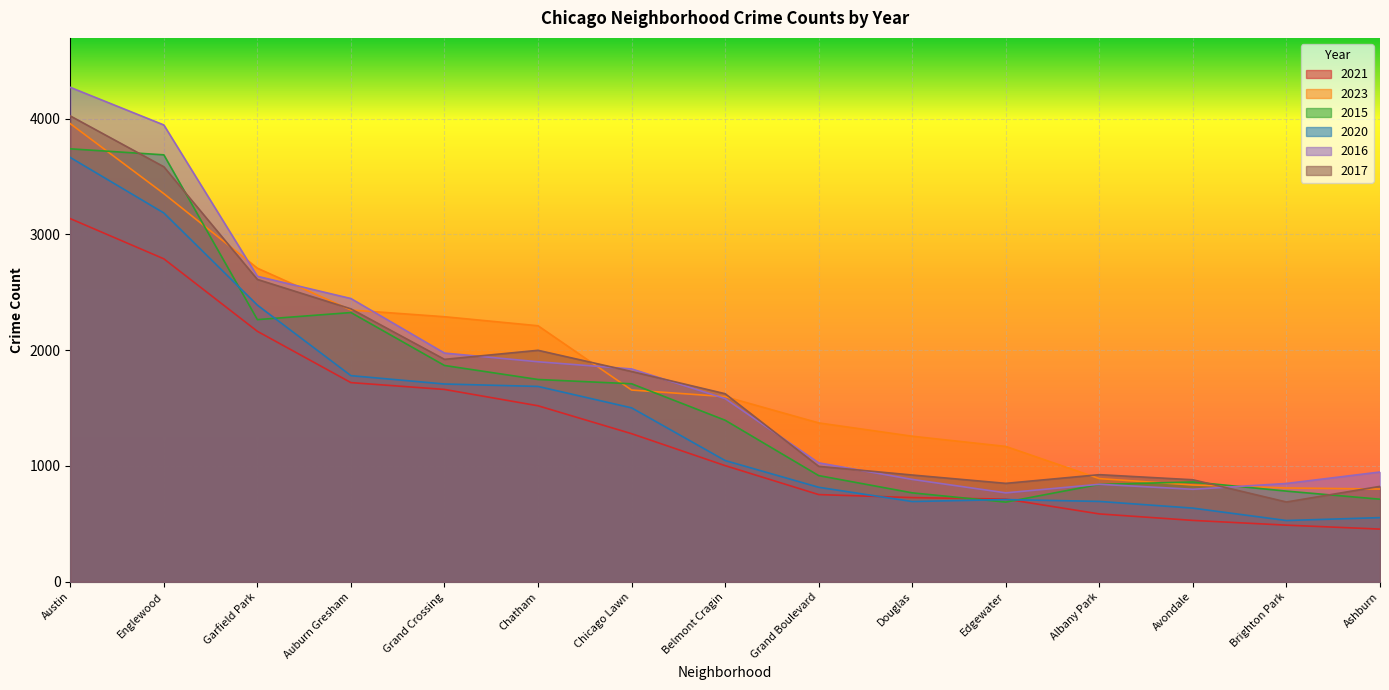

What is the difference between the second highest and second lowest values in the 2021 series?

2300